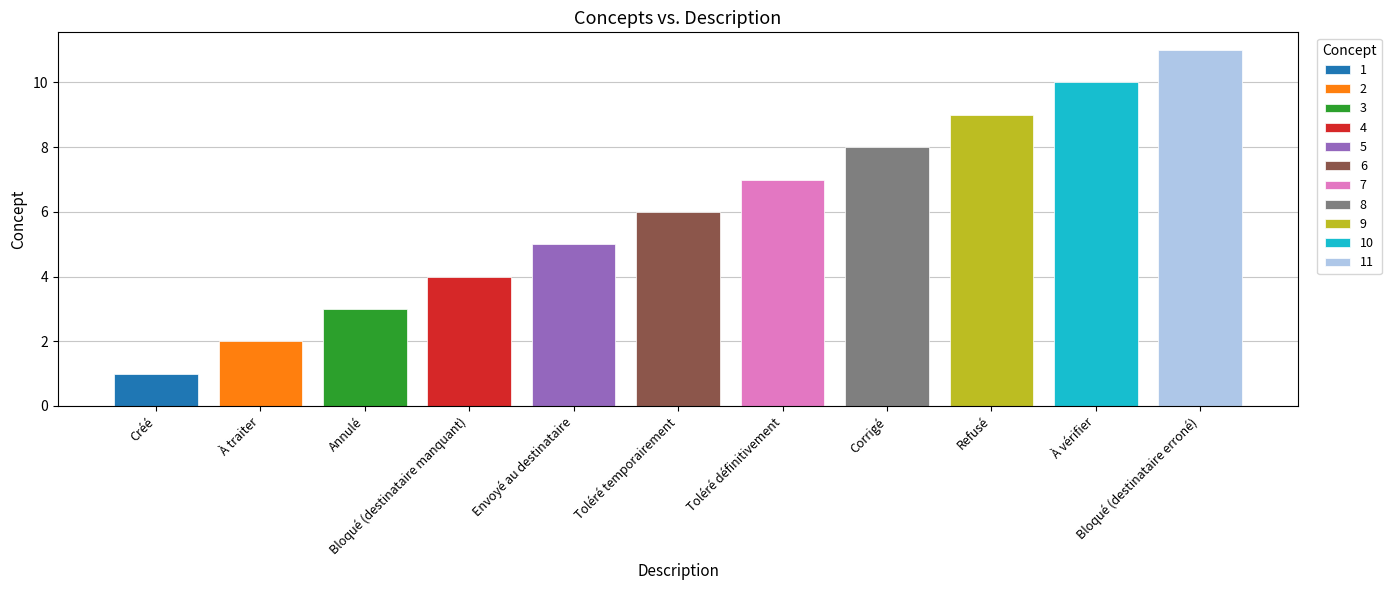

Reading right to left, transcribe all the data shown in this chart.

Bloqué (destinataire erroné)=11	À vérifier=10	Refusé=9	Corrigé=8	Toléré définitivement=7	Toléré temporairement=6	Envoyé au destinataire=5	Bloqué (destinataire manquant)=4	Annulé=3	À traiter=2	Créé=1